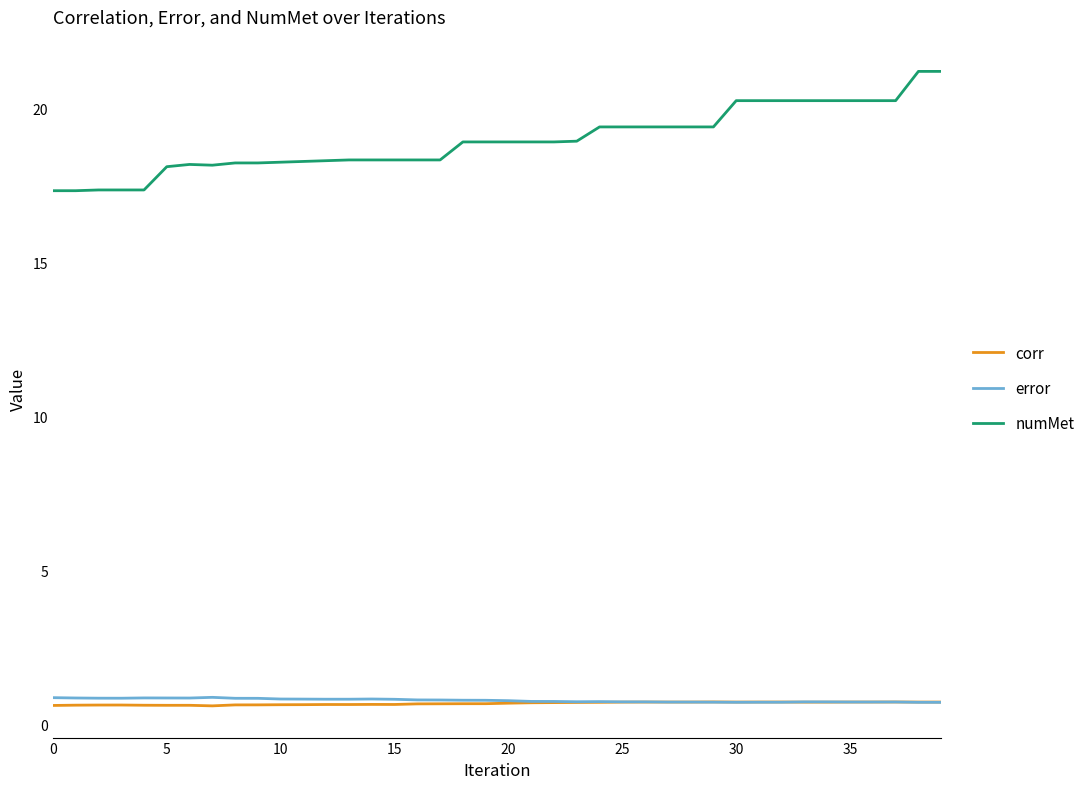

What is the minimum value for numMet?

17.3